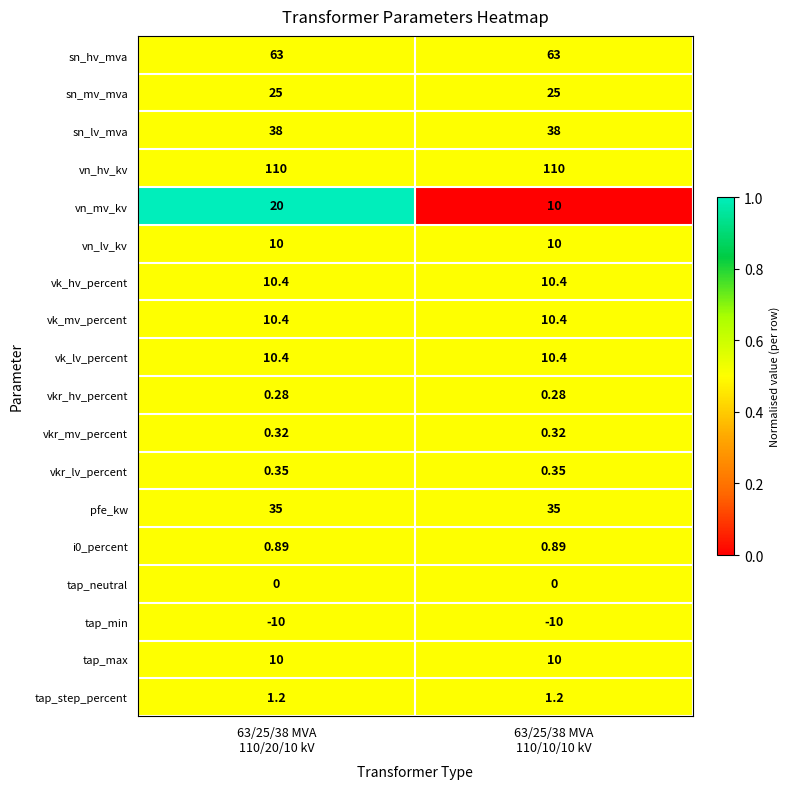

Which series has the largest total across all categories?

vn_hv_kv